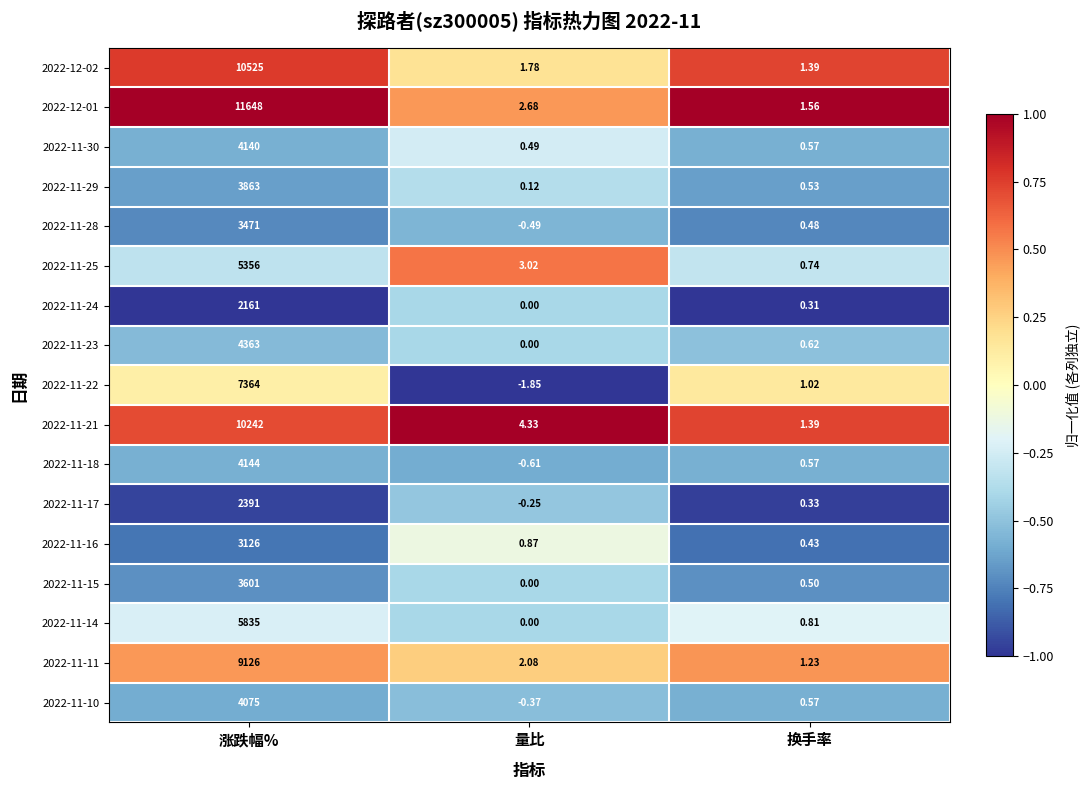

At which category is the sum across all series the highest?

涨跌幅%